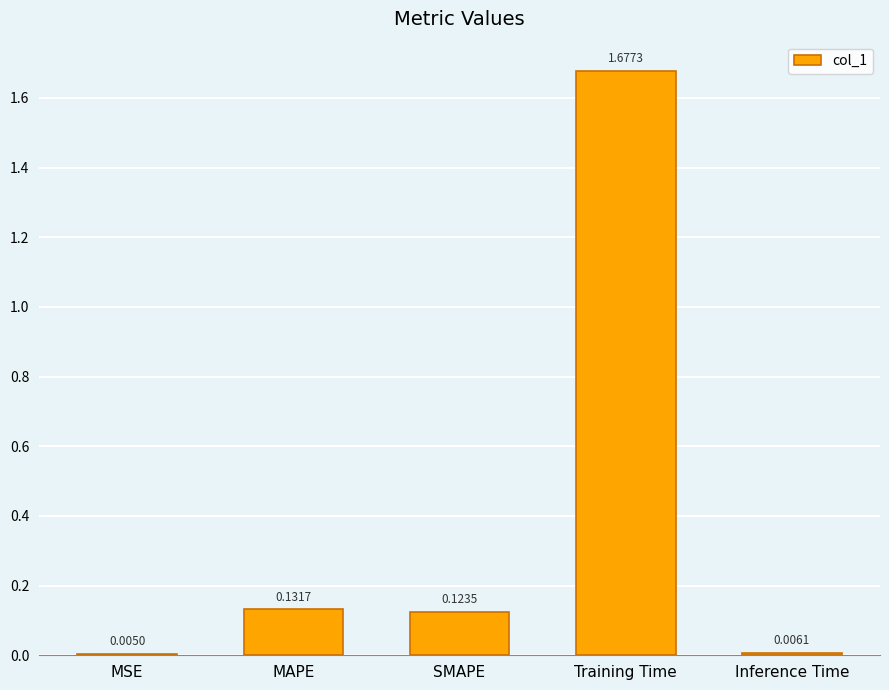

What is the sum of all values?

1.9